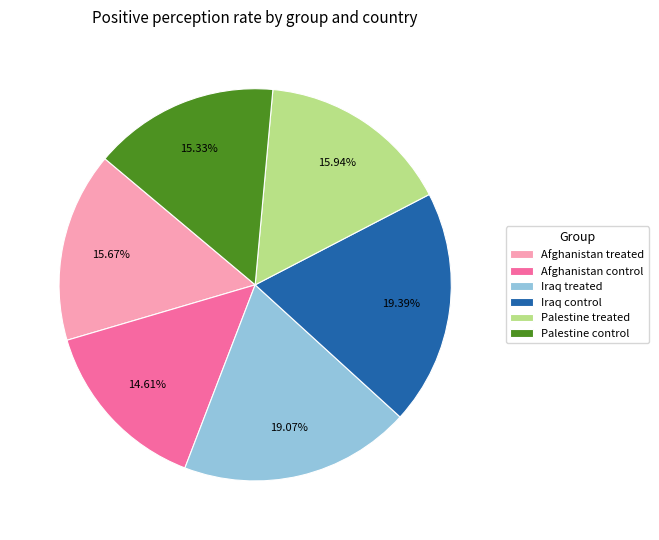

To the nearest percent, what is the combined percentage of Afghanistan treated and Iraq control?

35%